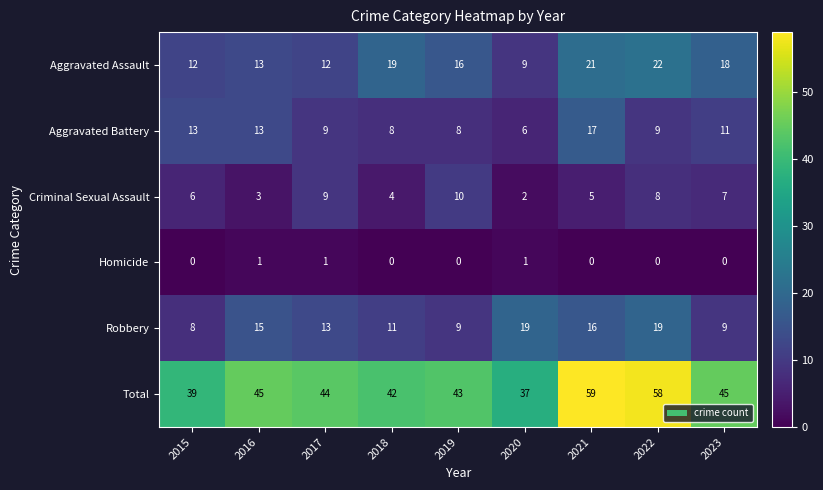

The value of Homicide at 2015 is 0. True or false?

True